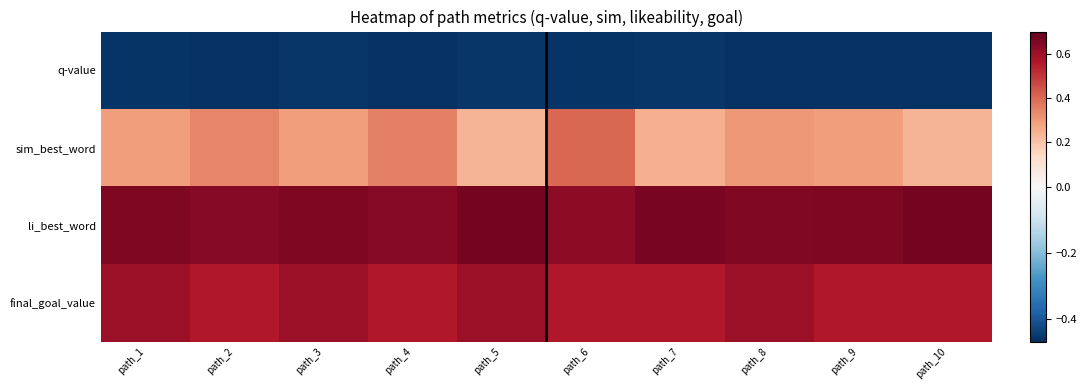

Which category has the lowest value across all series?

path_2